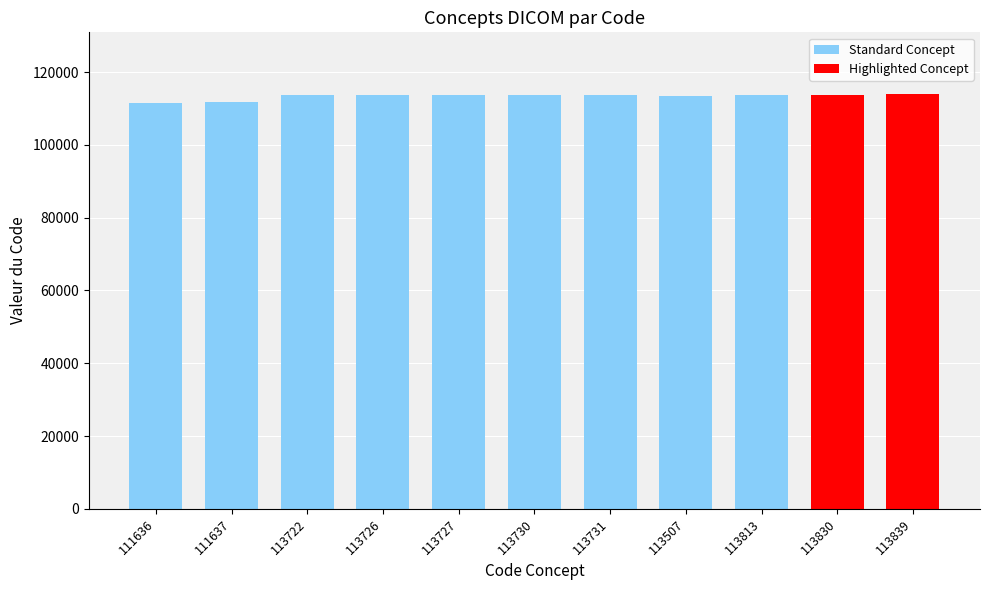

Reading right to left, extract all data points from this chart.

113839	113830	113813	113507	113731	113730	113727	113726	113722	111637	111636